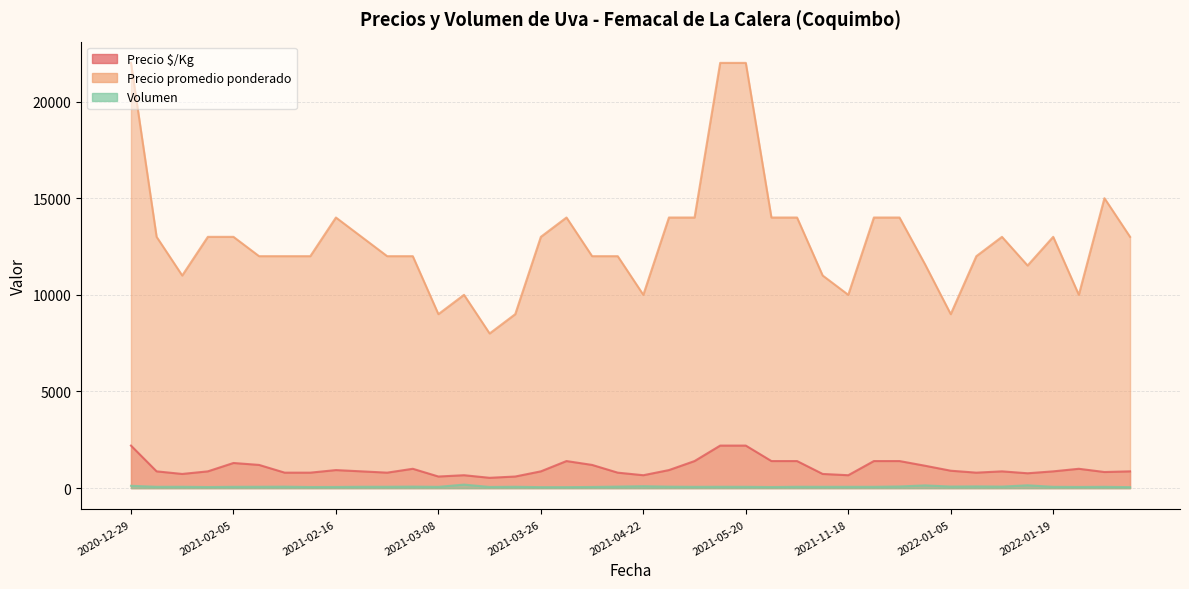

At which category does Volumen reach its first local valley?

2021-01-06